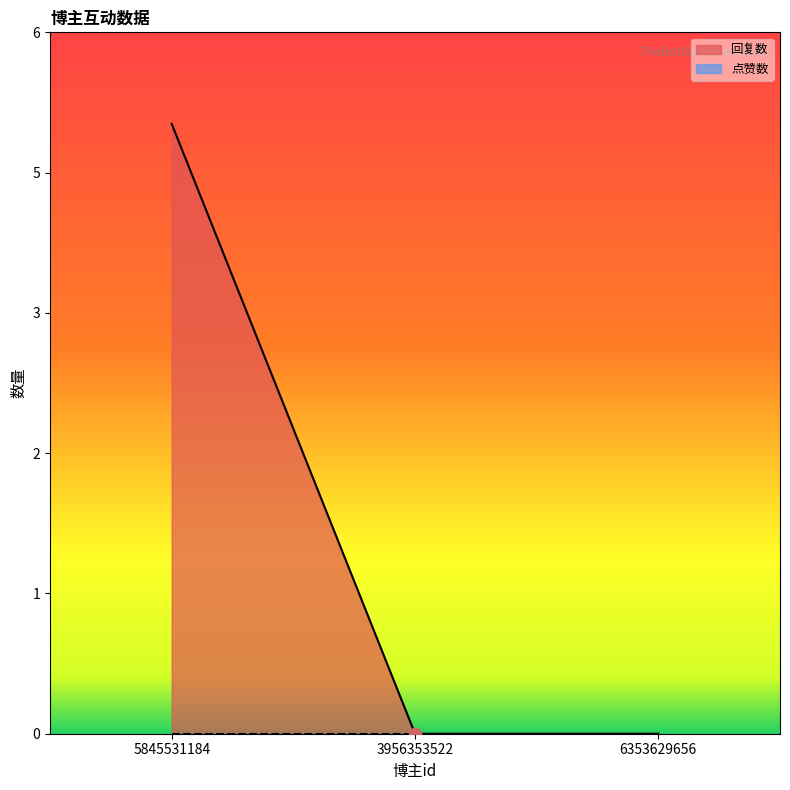

What is the change in value from 5845531184 to 6353629656?

-5